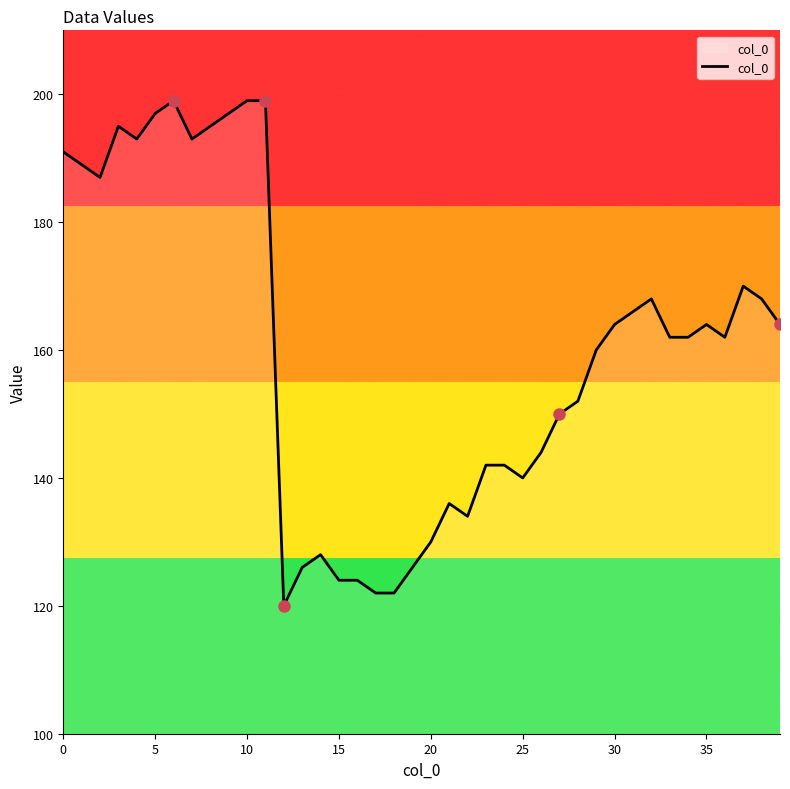

Reading left to right, what are all the values shown in this chart?

191	189	187	195	193	197	199	193	195	197	199	199	120	126	128	124	124	122	122	126	130	136	134	142	142	140	144	150	152	160	164	166	168	162	162	164	162	170	168	164